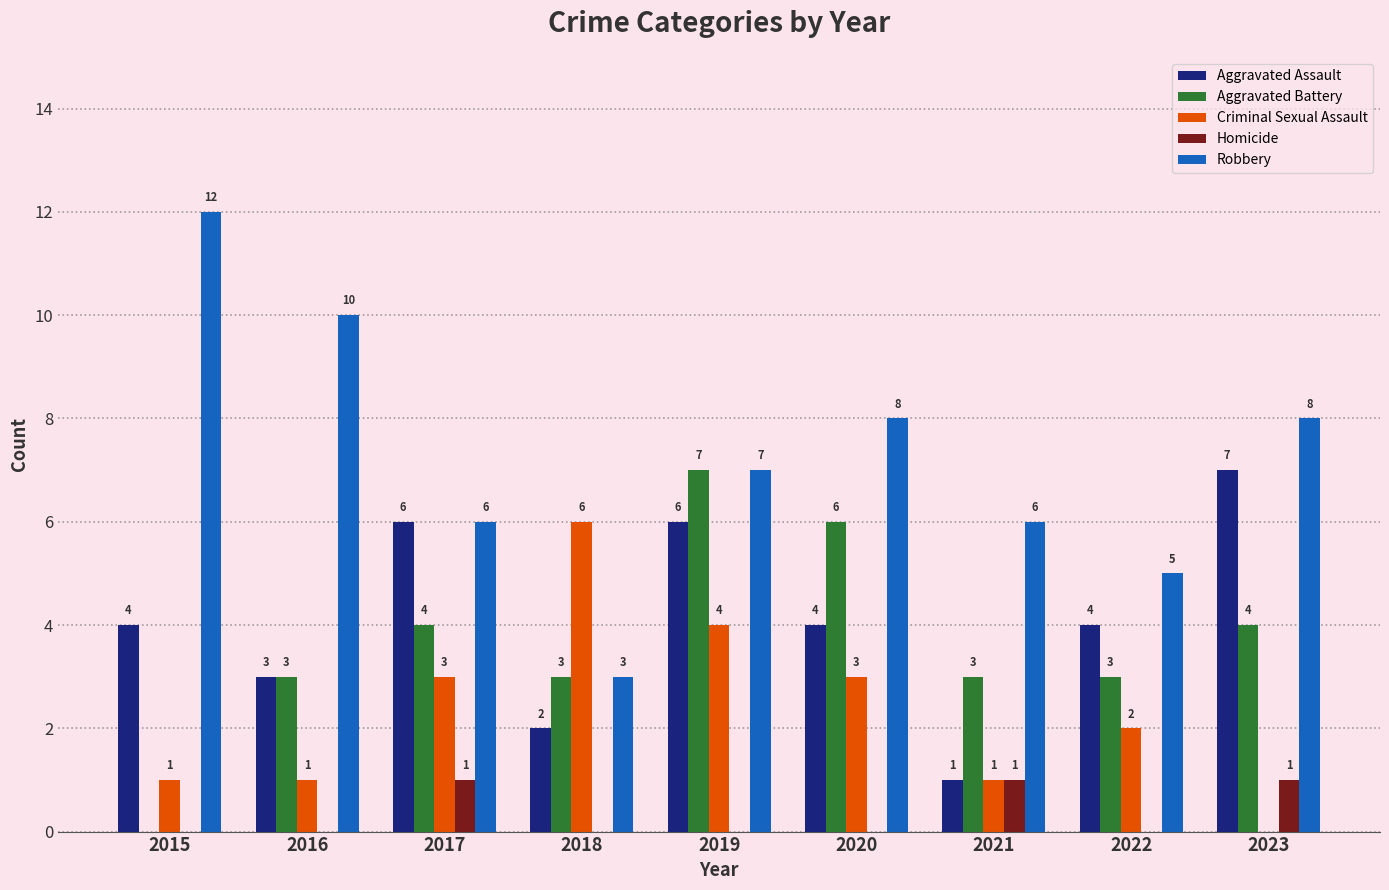

Are the bars horizontal?

No